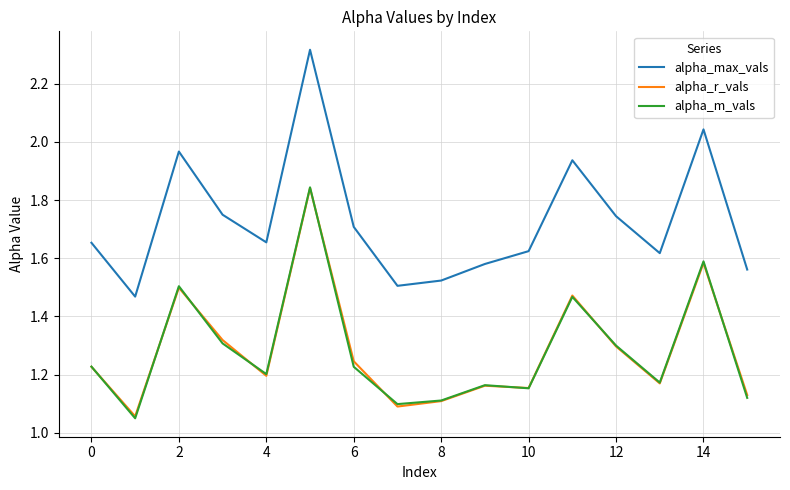

Which series has the largest total across all categories?

alpha_max_vals